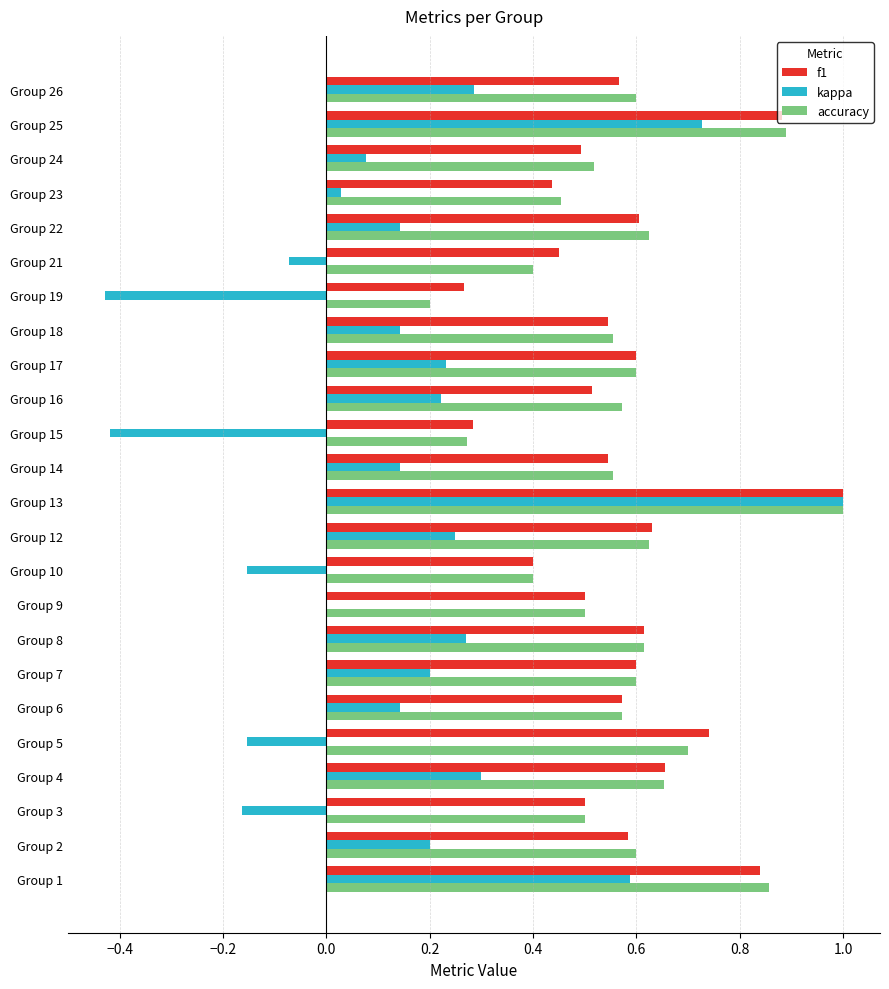

Is it true that accuracy equals 0.6 at Group 17?

True